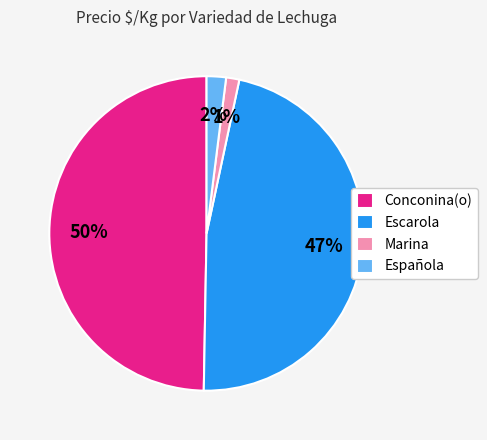

True or false: Escarola accounts for 56% of the total.

False